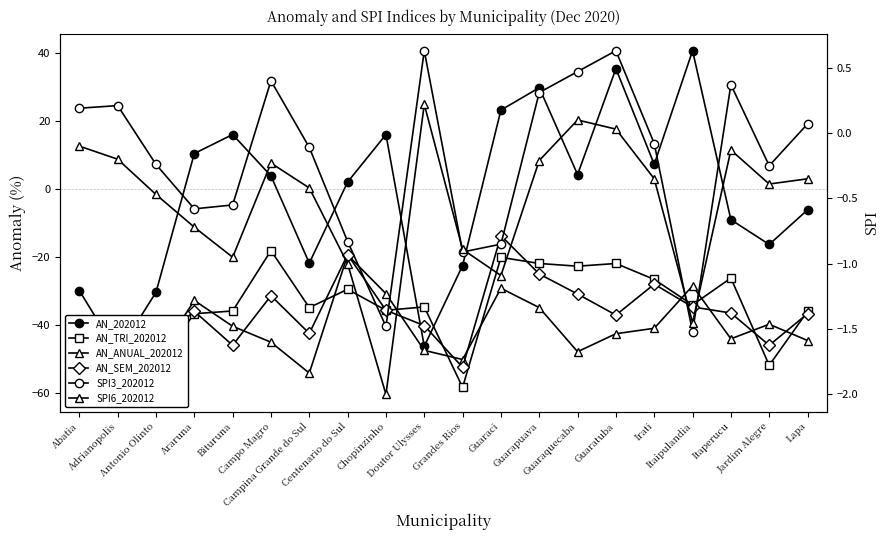

Is the value of SPI3_202012 at Campina Grande do Sul greater than the value of AN_TRI_202012 at Itaipulandia?

Yes